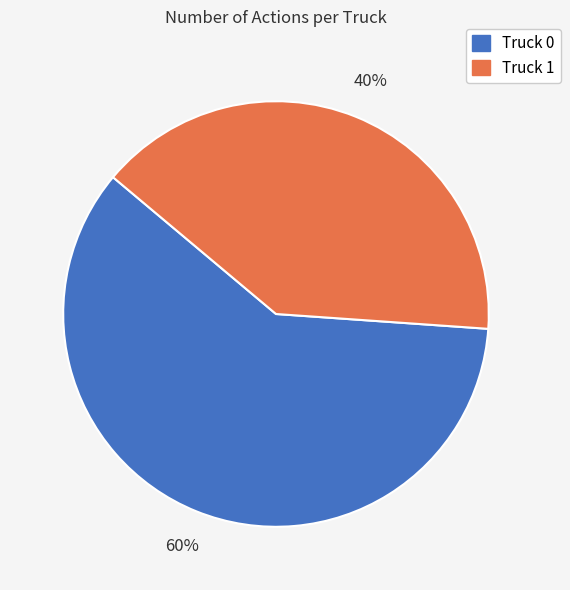

To the nearest percent, what is the average slice percentage?

50%